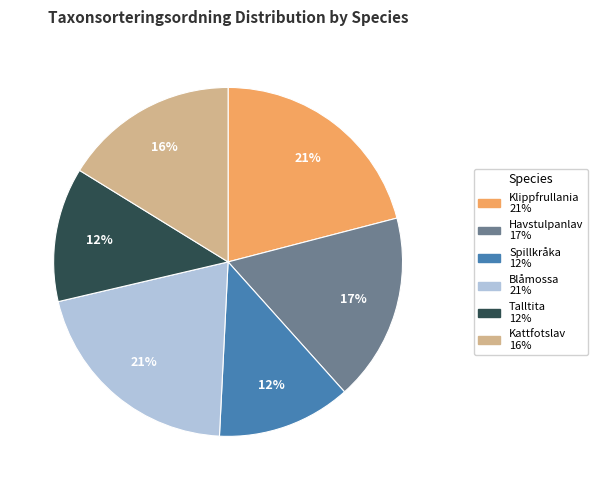

Is it true that Blåmossa is 21% of the pie?

True